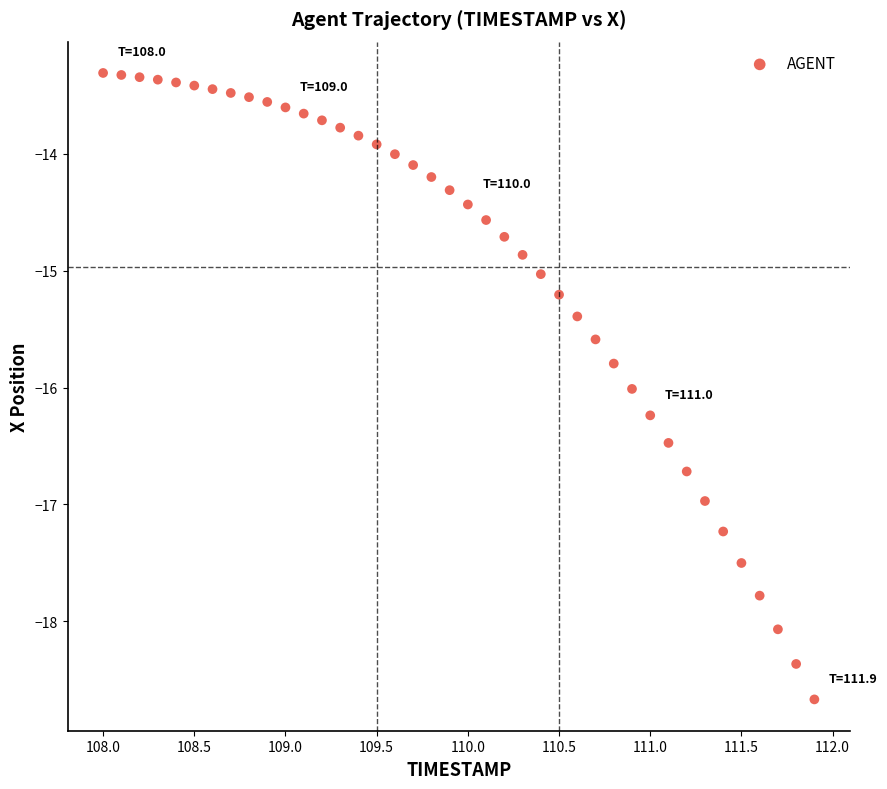

What is the range of X values (max minus min)?

3.9